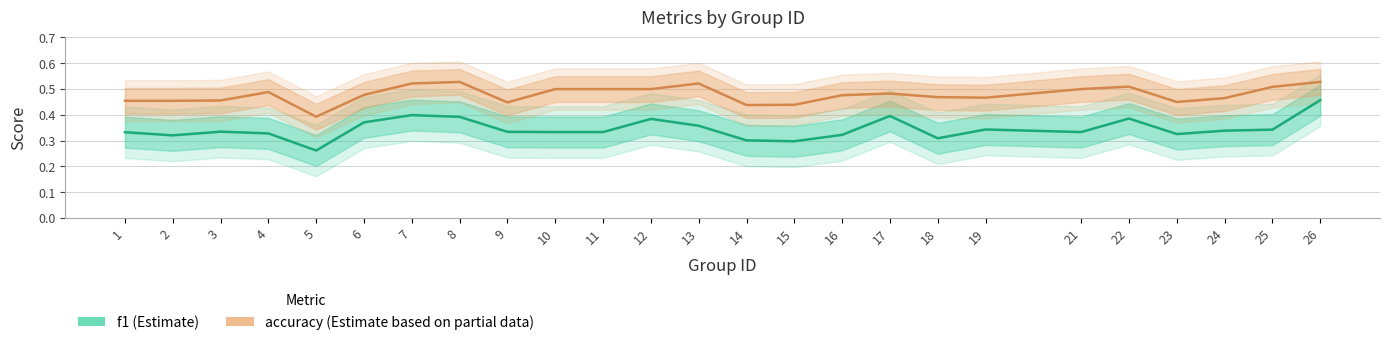

Which series has the largest range (max minus min)?

f1